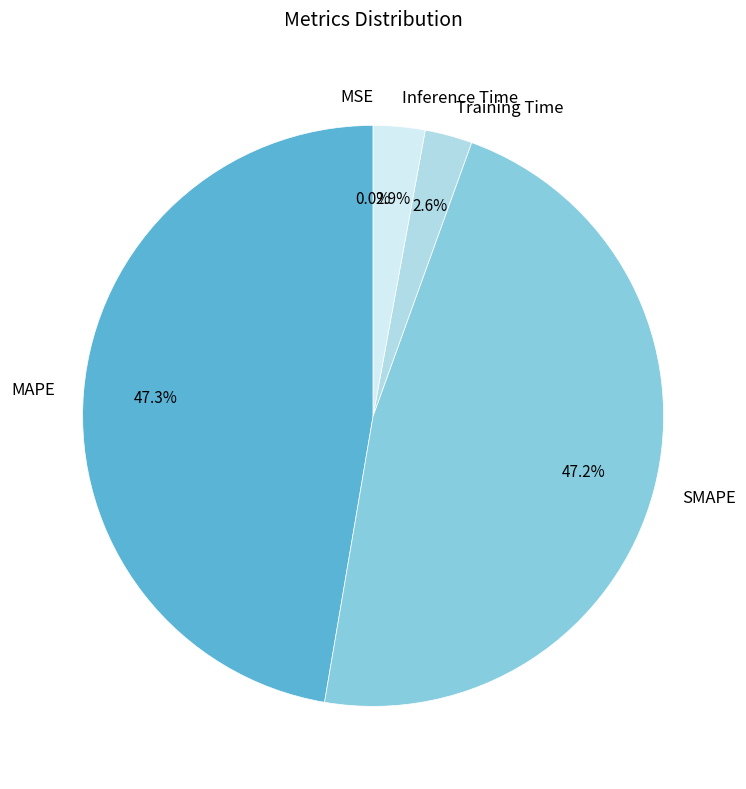

Is SMAPE the majority of the pie?

No